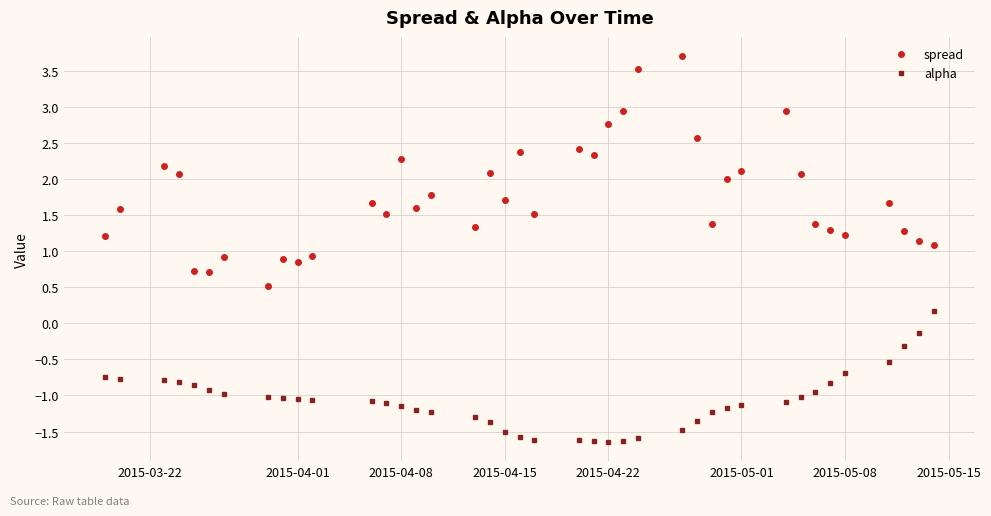

At how many categories does at least one series exceed 1?

33